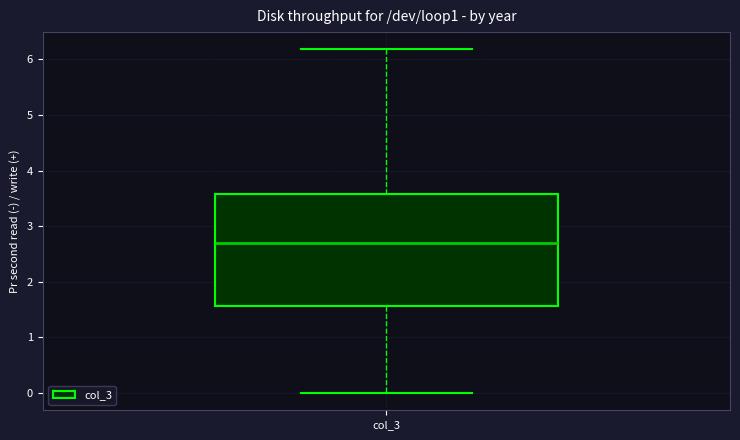

Read this box plot against the y-axis: the position of the median line, the range covered by the box, and the ends of both whiskers. The values are not printed on the chart, so give them approximately, as read against the axis.

median 2.7, box 1.6 to 3.6, whiskers 0.0 to 6.2